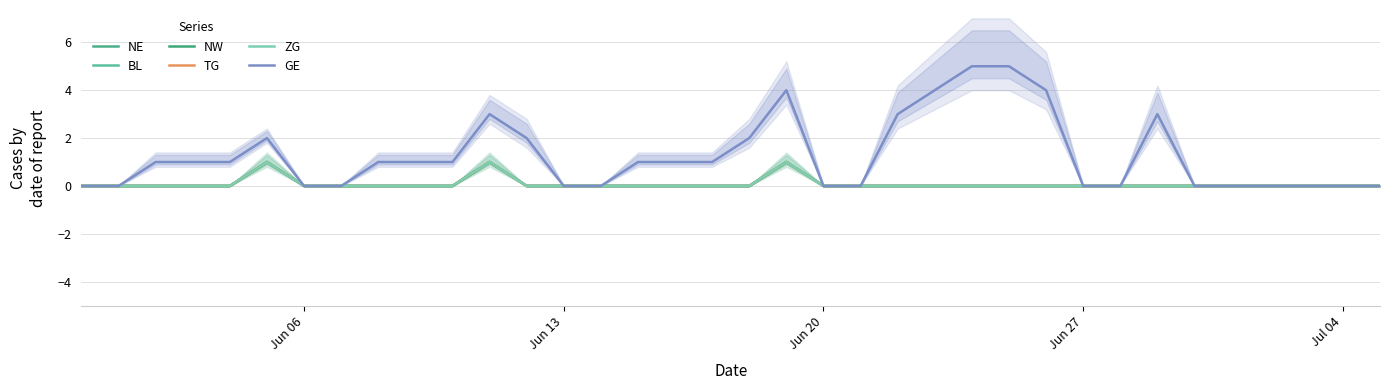

Which series has the largest total across all categories?

GE